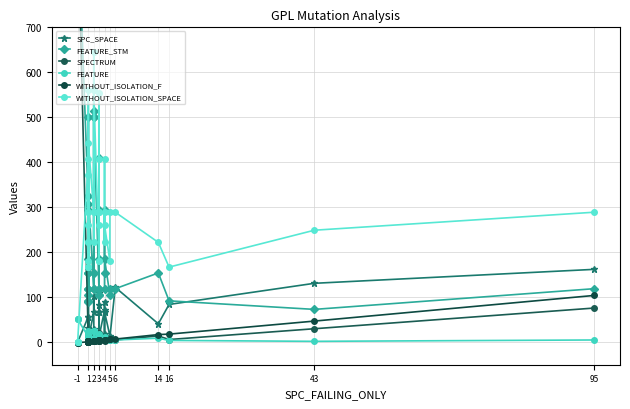

The SPC_SPACE series shows 3 at 1. True or false?

False